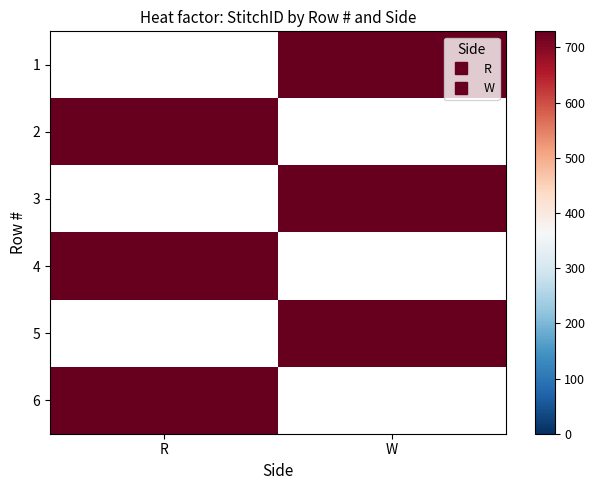

Between R and W, which is larger?

W